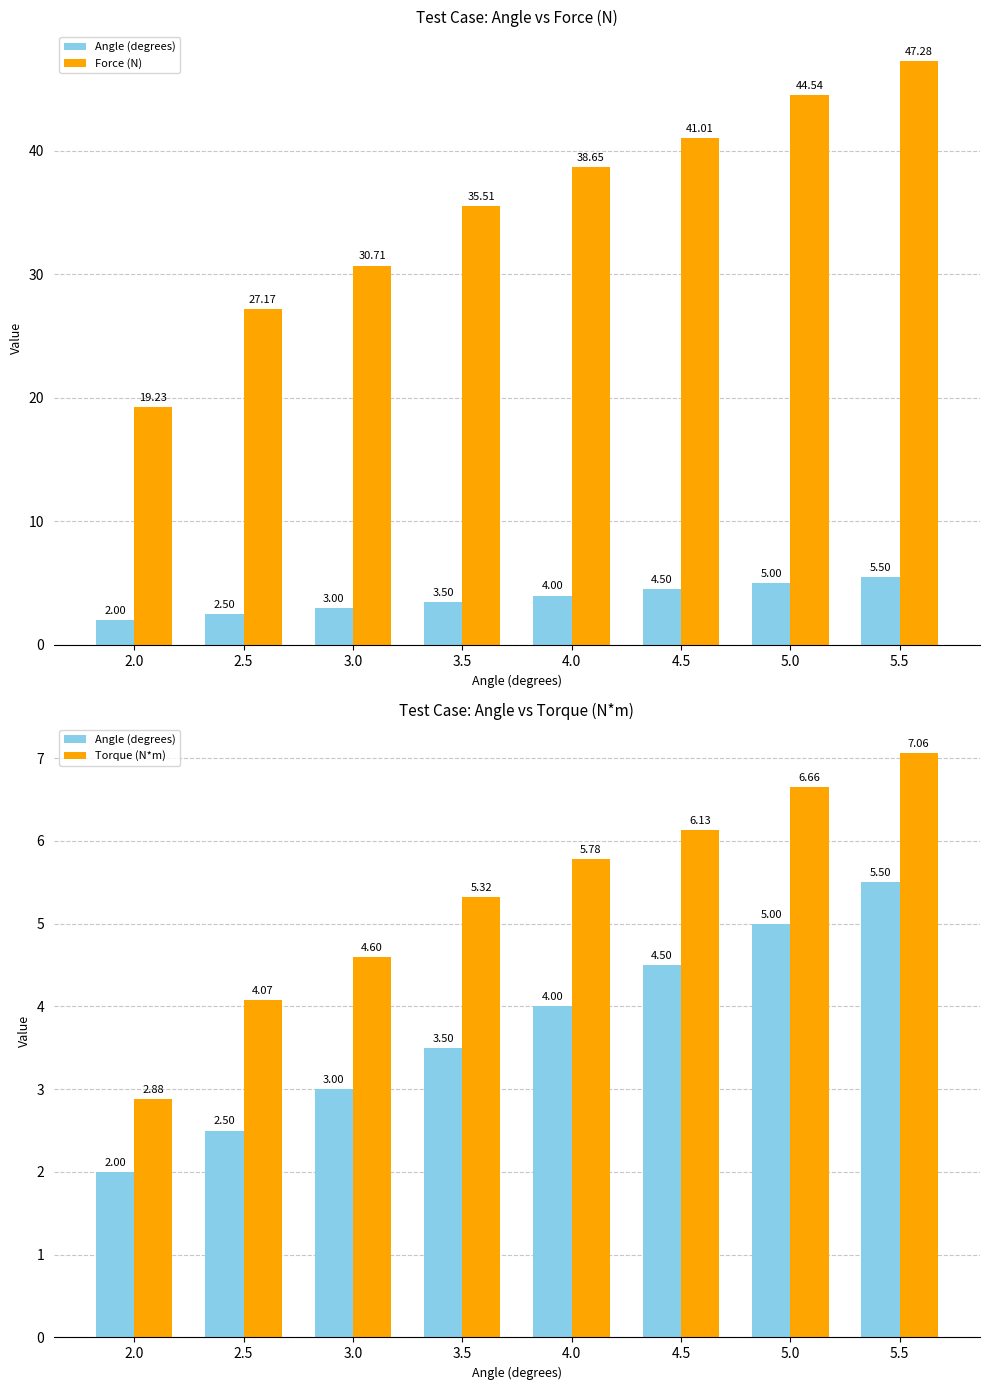

Where is Torque (N*m) nearest to the value 4?

2.5